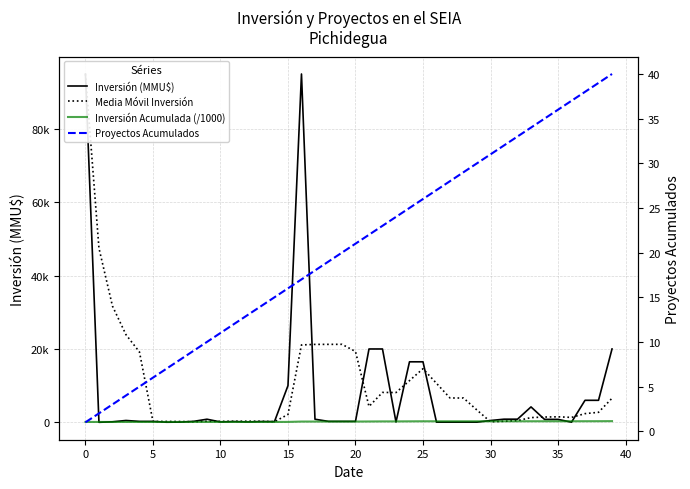

Is the value of Media Móvil Inversión at 25 greater than the value of Inversión (MMU$) at 37?

No